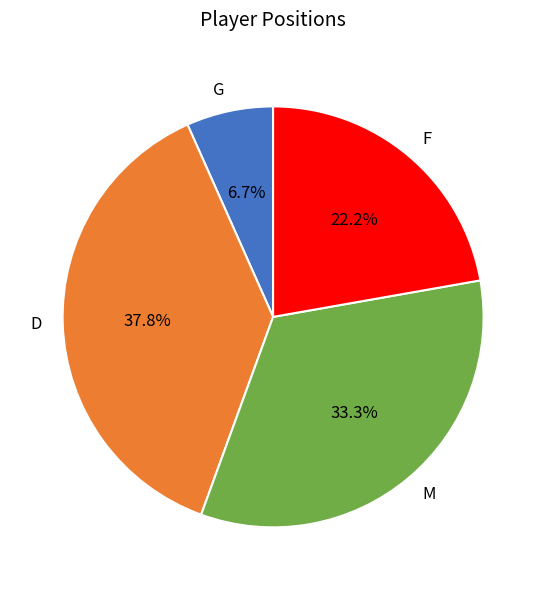

What percentage is the M slice, to the nearest percent?

33%